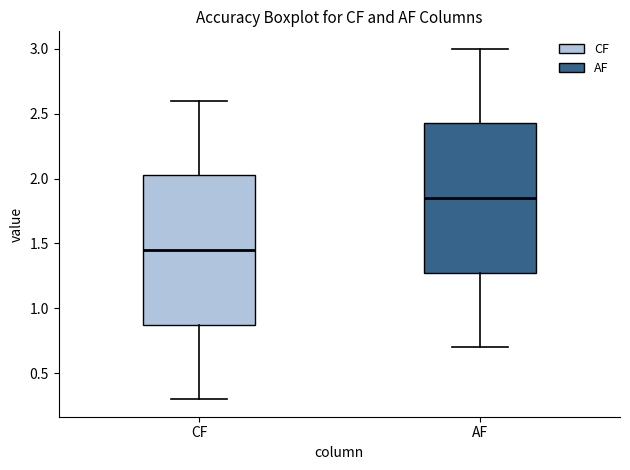

Which box has the lowest median line?

CF